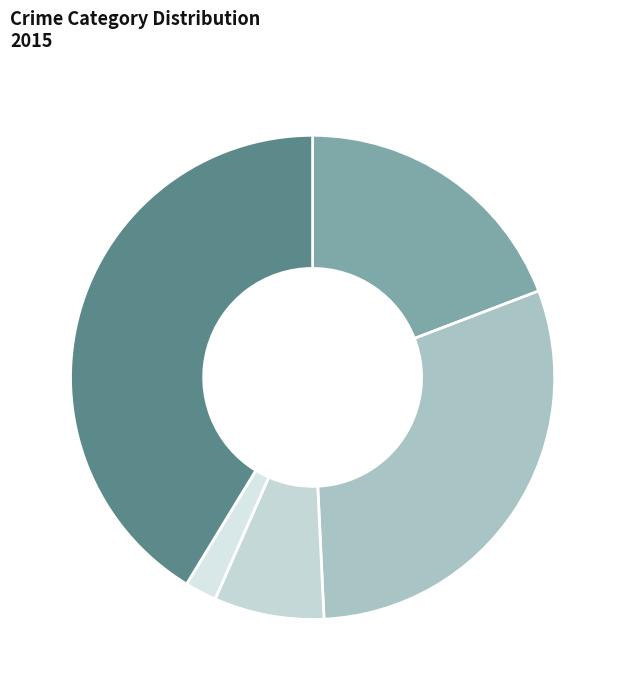

Between Aggravated Battery and Homicide, which is larger?

Aggravated Battery